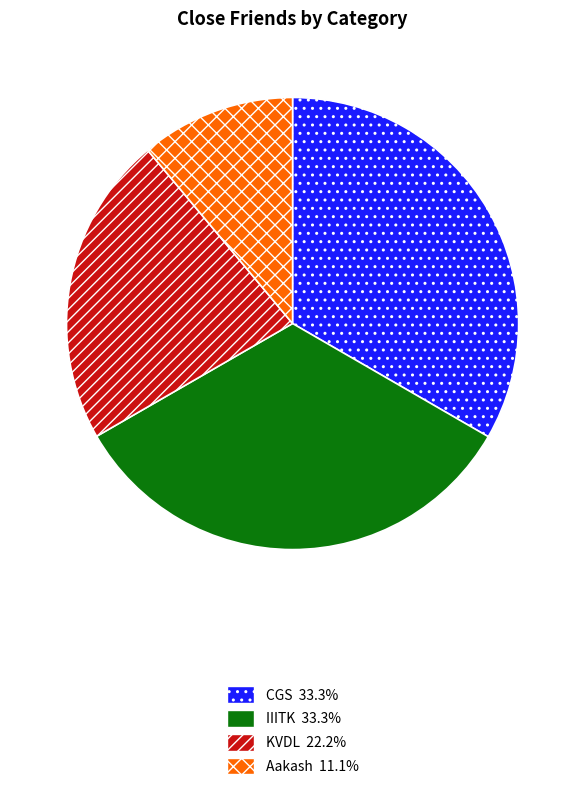

What is the smallest slice in the pie chart?

Aakash